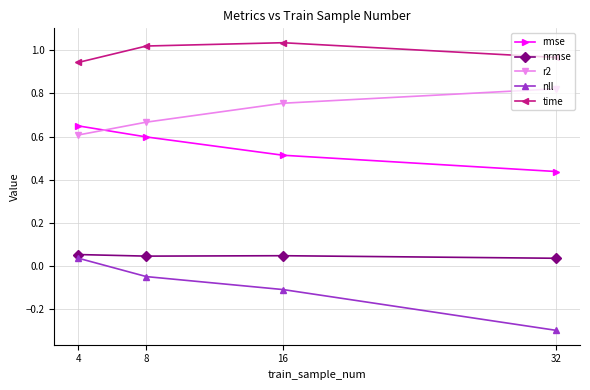

True or false: rmse and nll cross at least once.

False